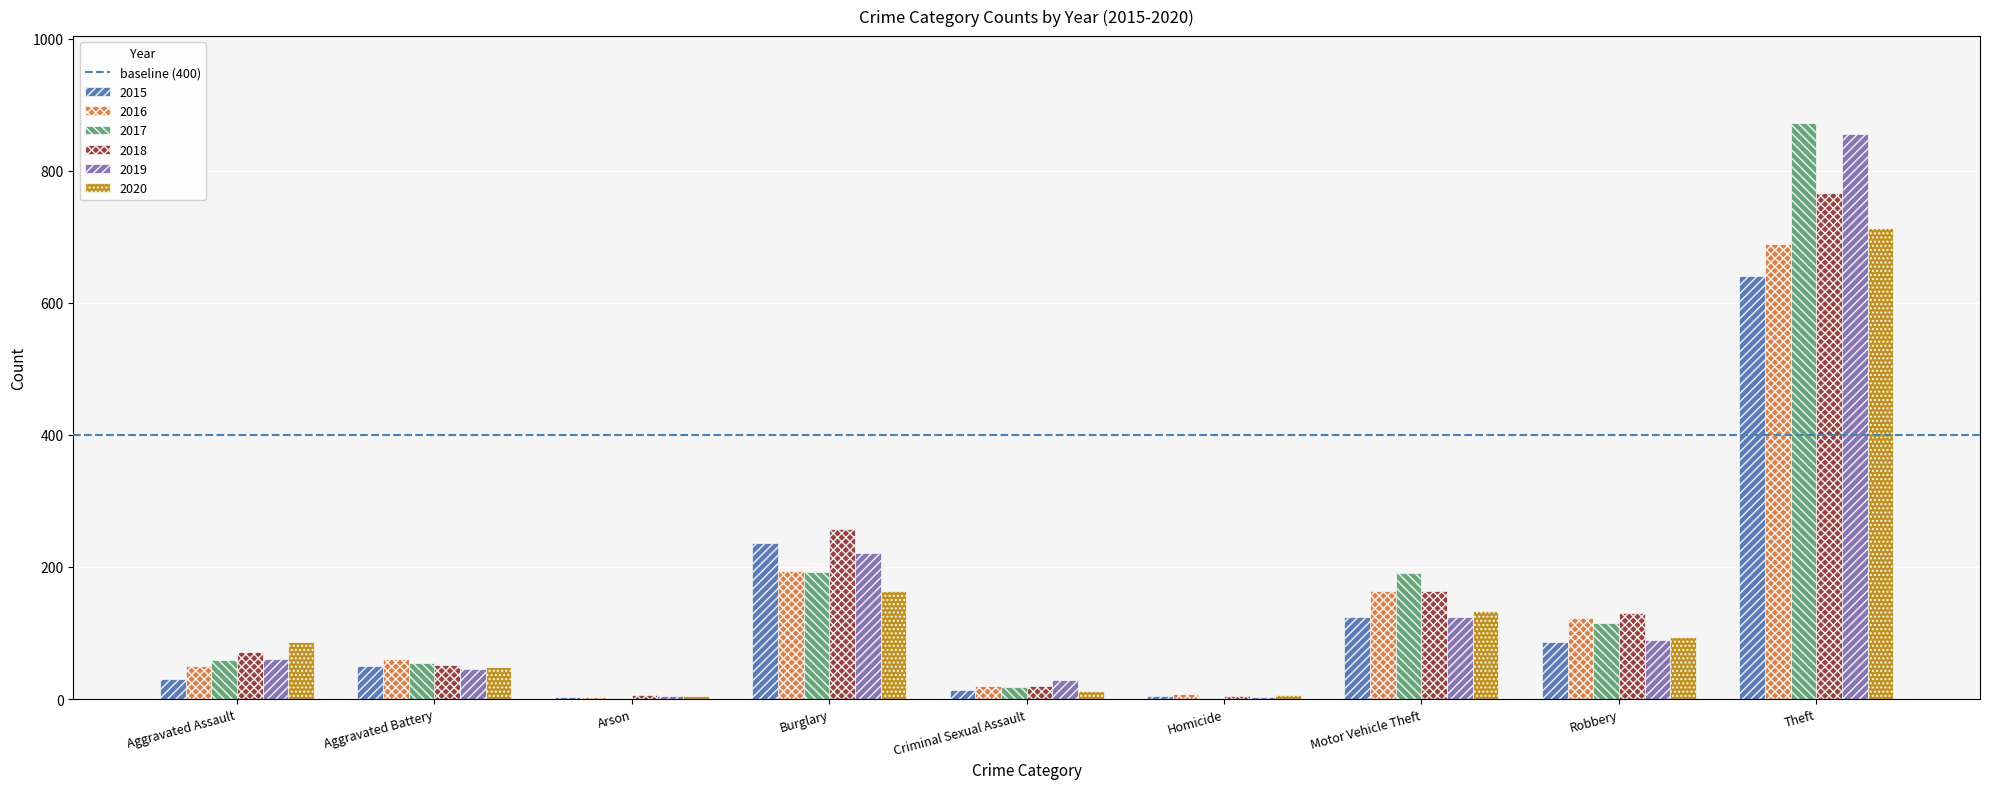

The value of 2016 at Motor Vehicle Theft is 163. True or false?

True